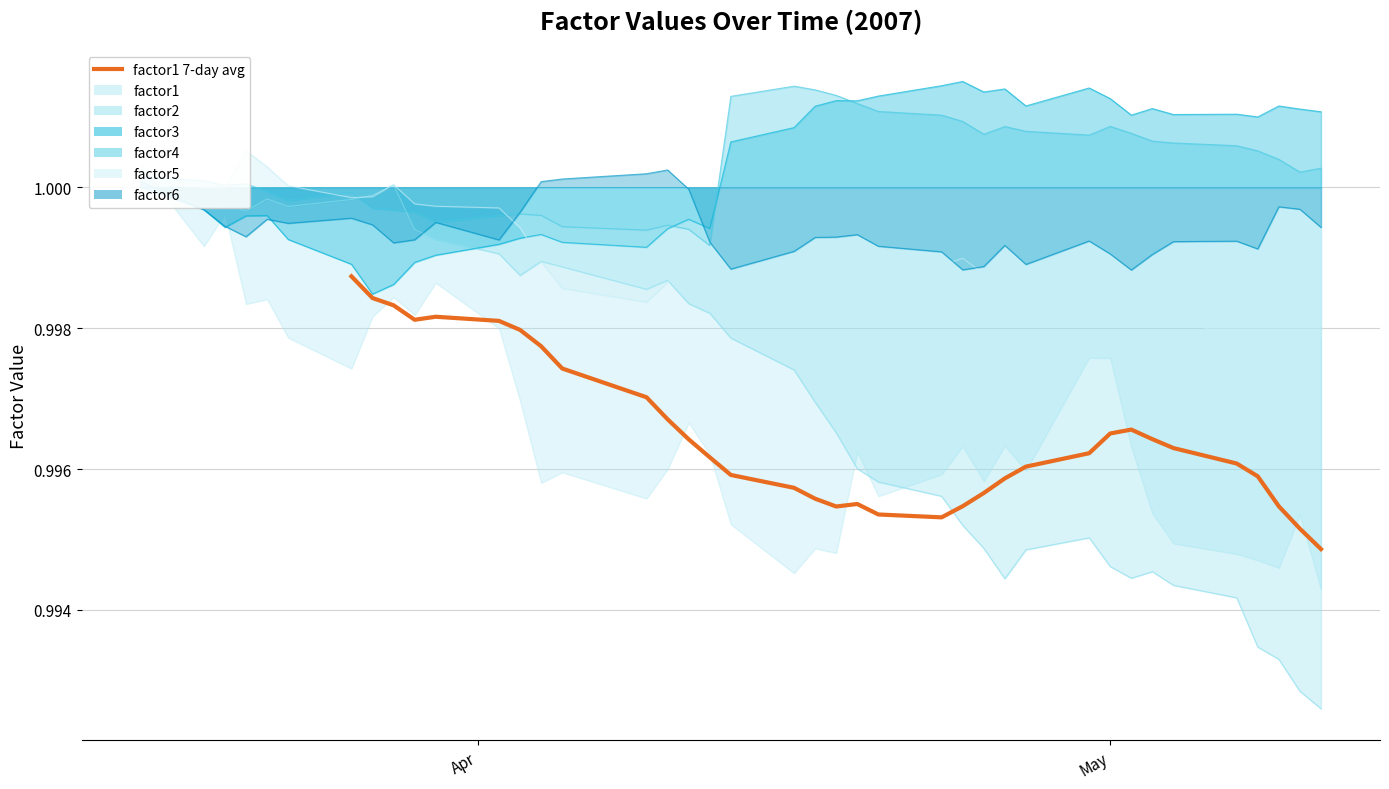

After their last crossing, which series has the higher values: factor6 or factor4?

factor4